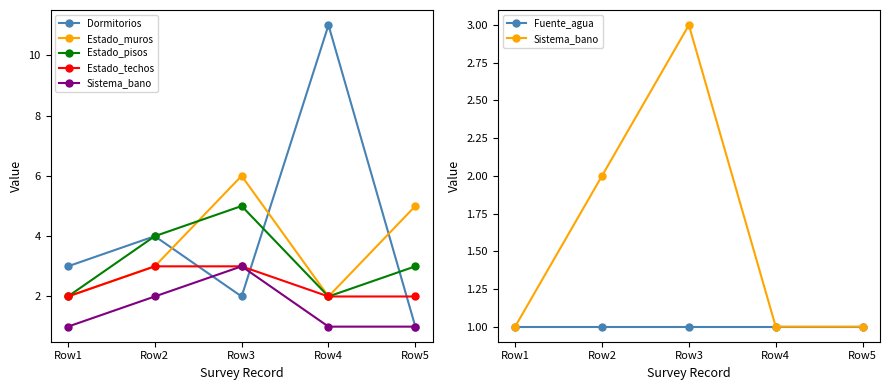

True or false: Sistema_bano has more than 2 points higher than both neighbors.

False